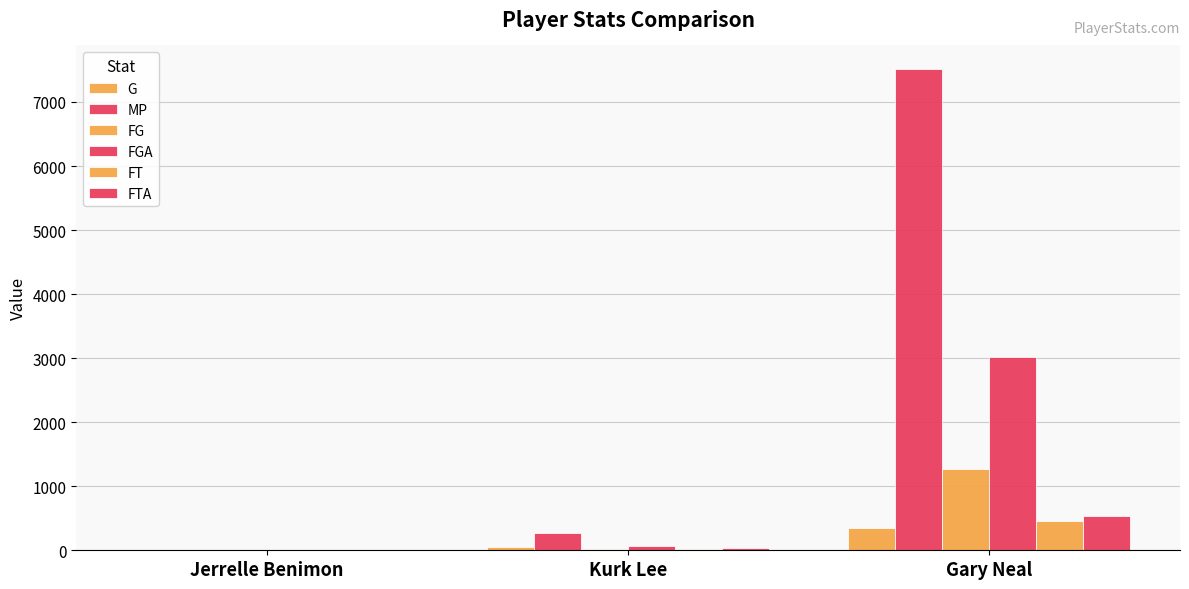

How many data points does each series have?

3